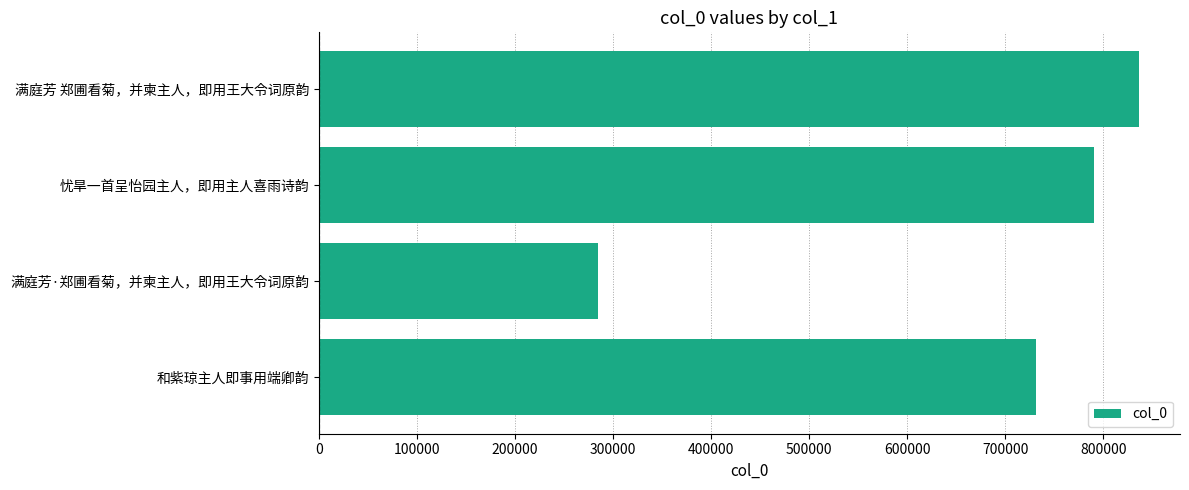

True or false: the data shows 731341 at 和紫琼主人即事用端卿韵.

True